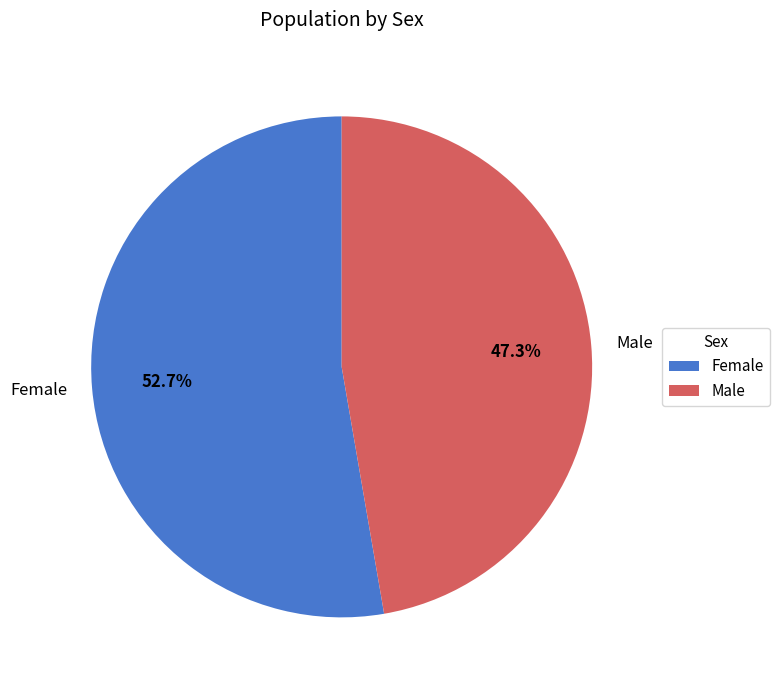

True or false: Male accounts for 47% of the total.

True